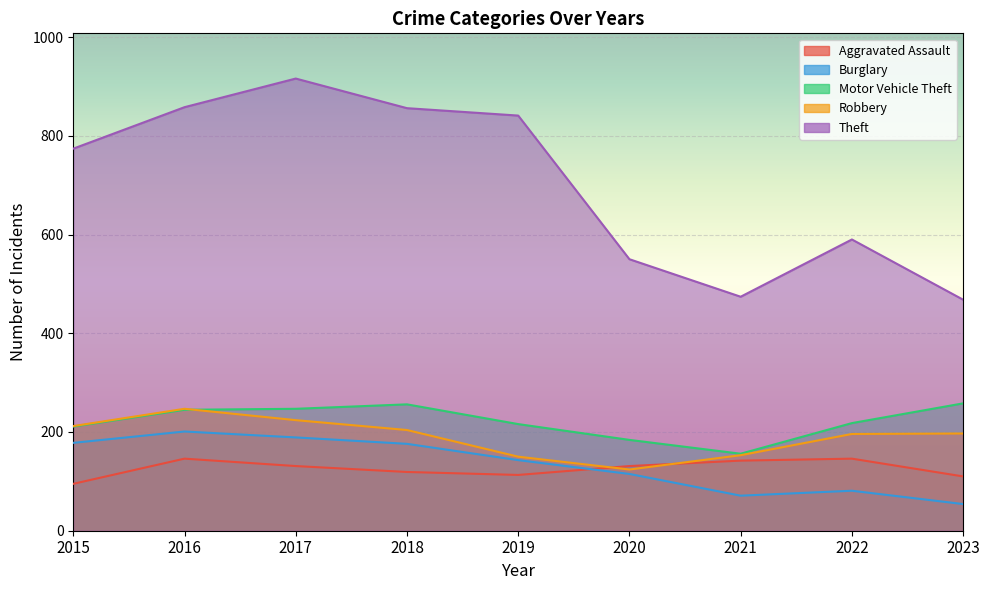

What is the difference between the maximum and minimum values in the Motor Vehicle Theft series?

102